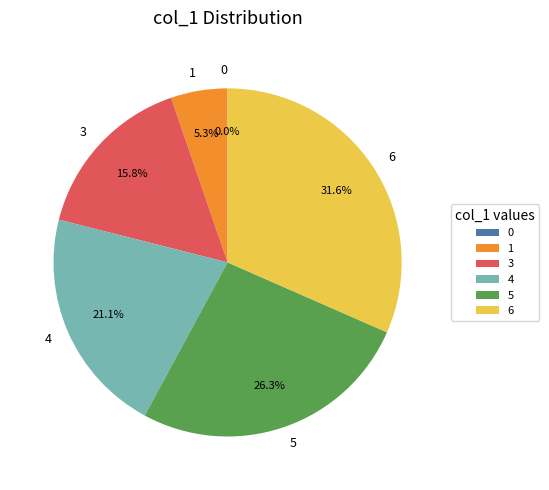

What is the total percentage of 4 and 6?

52.6%